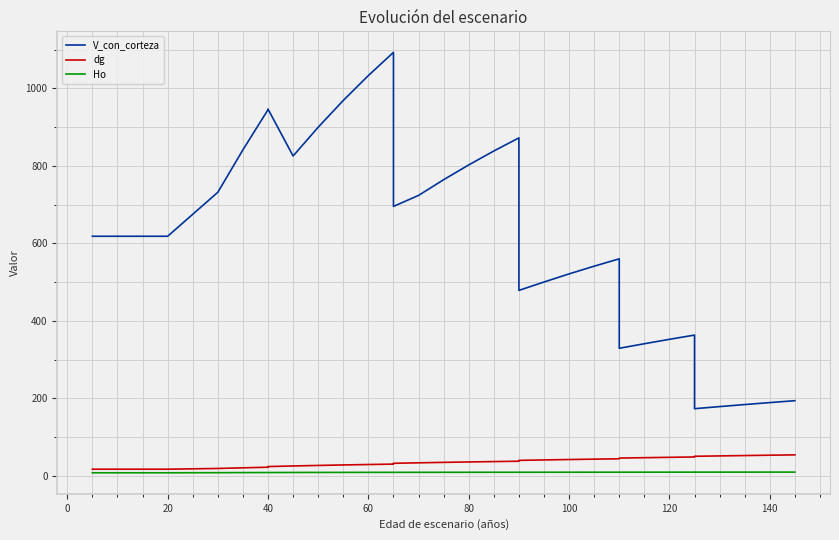

The value of Ho at 21 is 12.0. True or false?

False